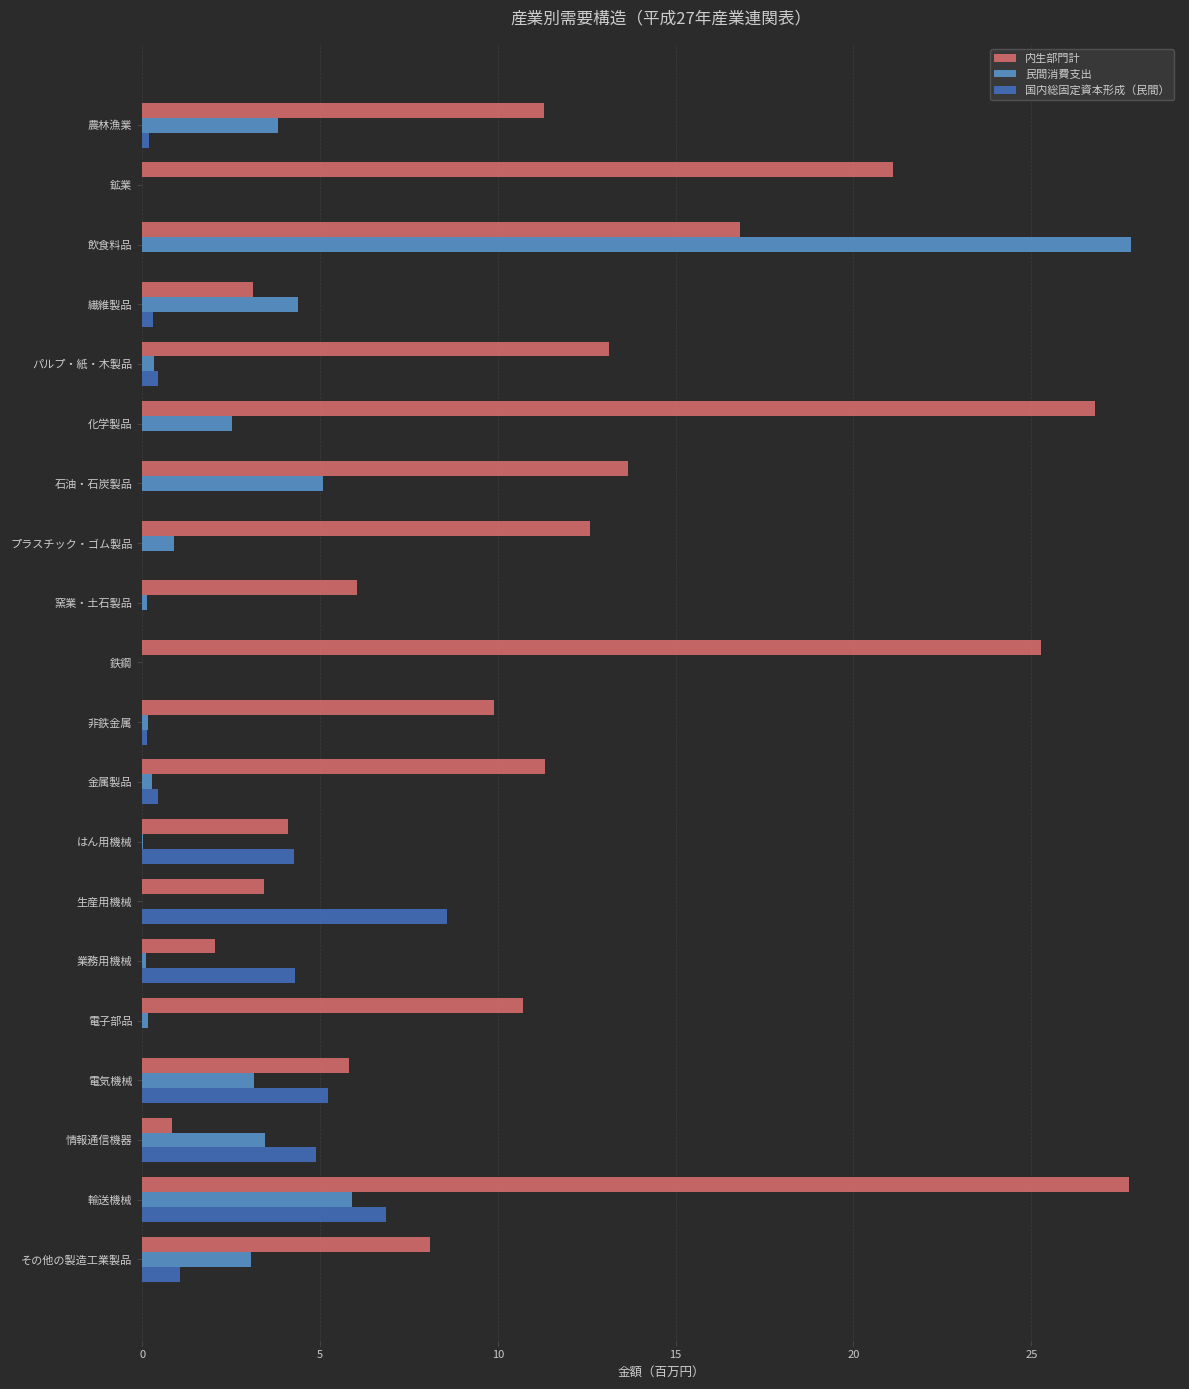

Count the number of data series in this chart.

3